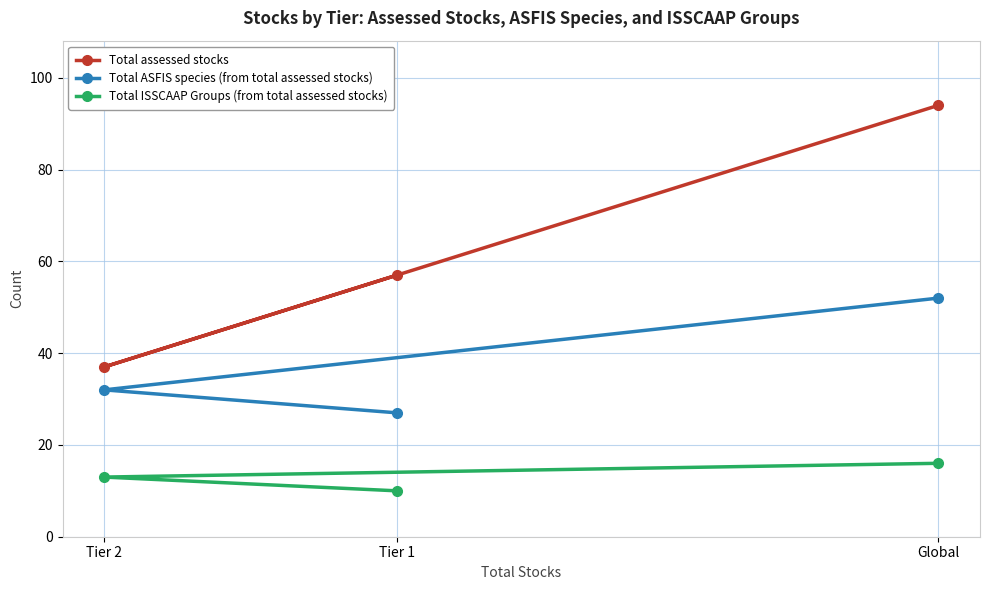

What value does the Total ISSCAAP Groups (from total assessed stocks) series have at Tier 1?

10